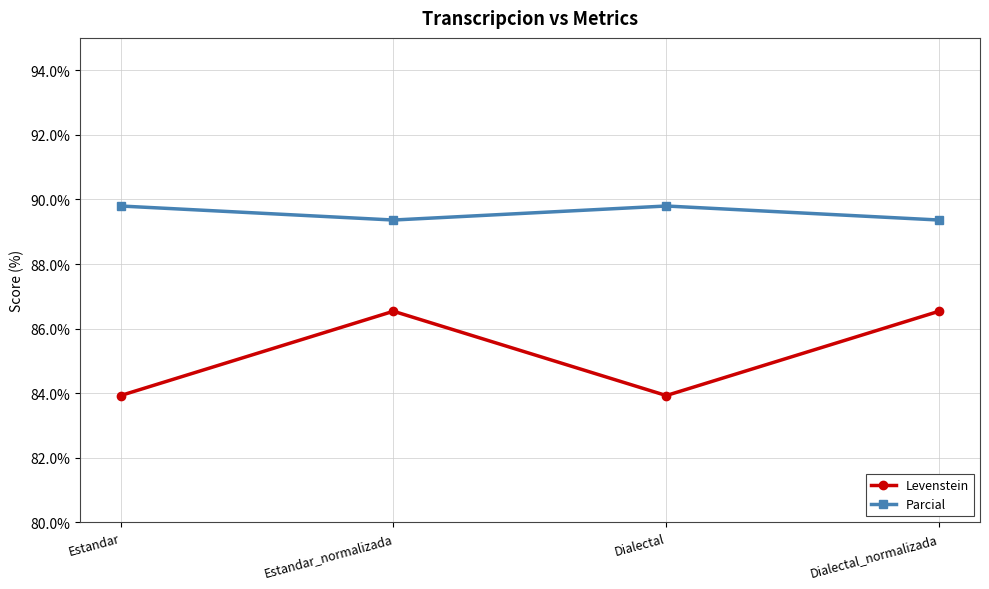

What is the average value of the Levenstein series?

85.2